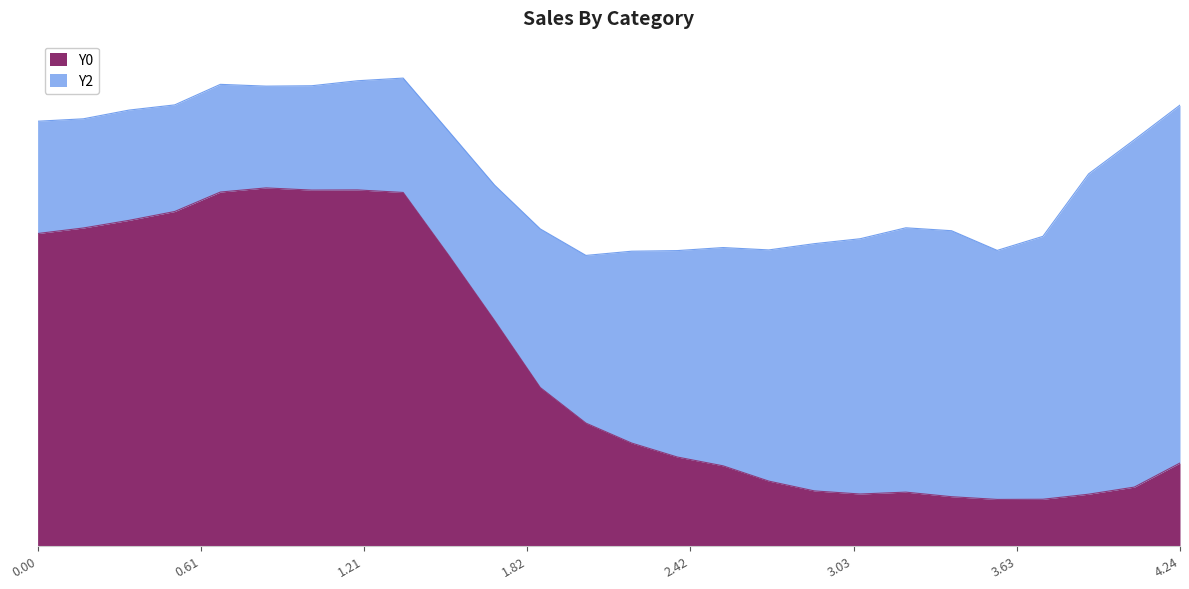

Which series has the largest range (max minus min)?

Y0